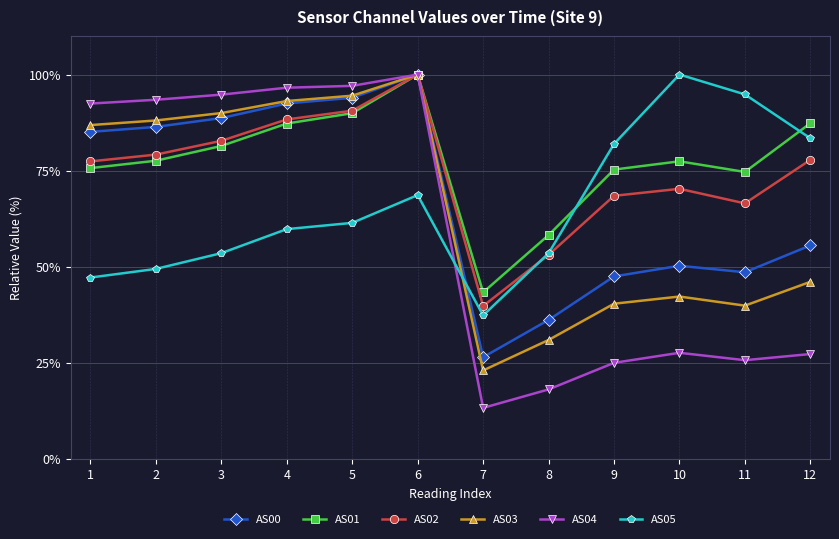

What is the sum of all AS02 values?

893.8